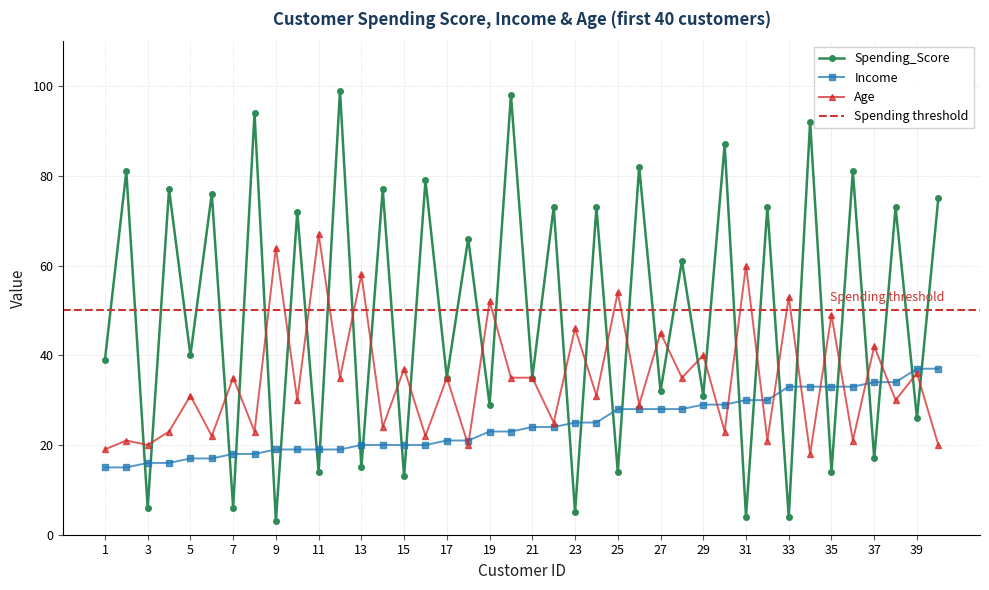

At which category does the chart reach its peak across all series?

12